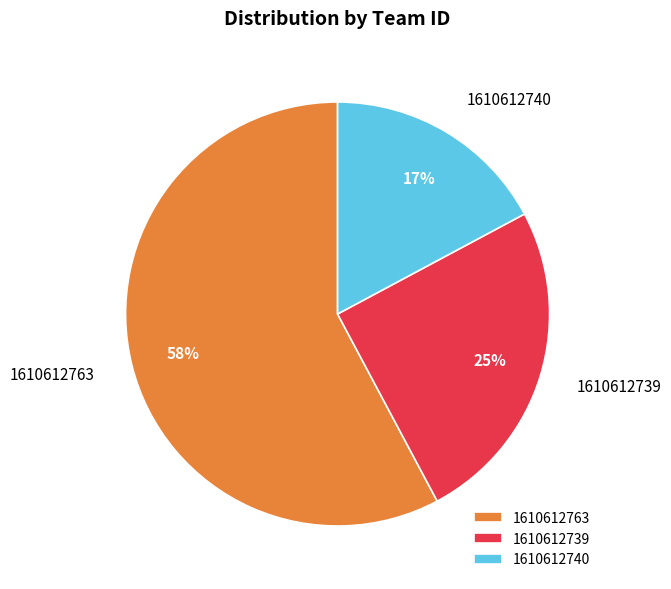

Which slice is the smallest?

1610612740